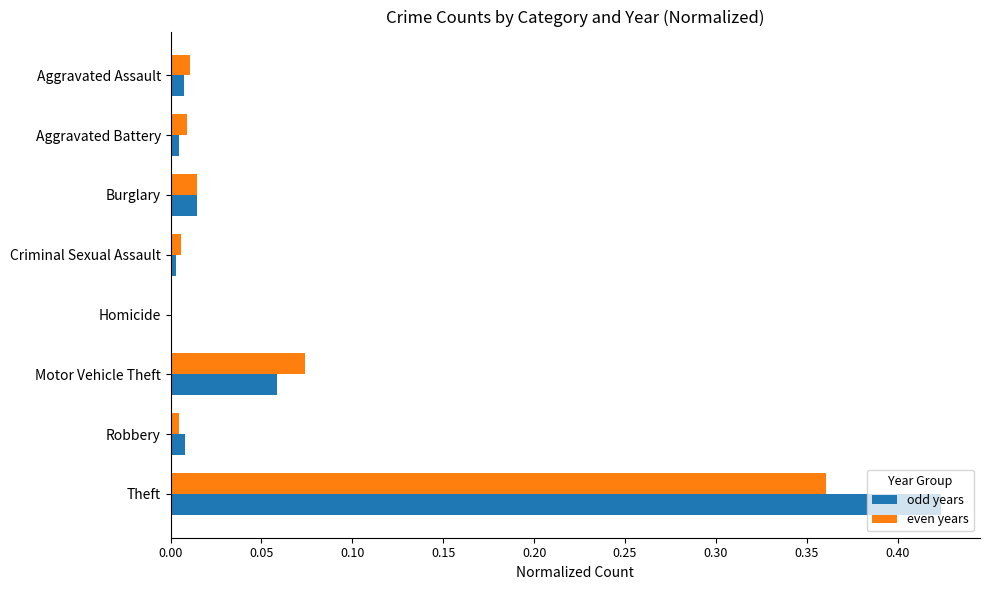

What is the sum of all even years values?

0.5